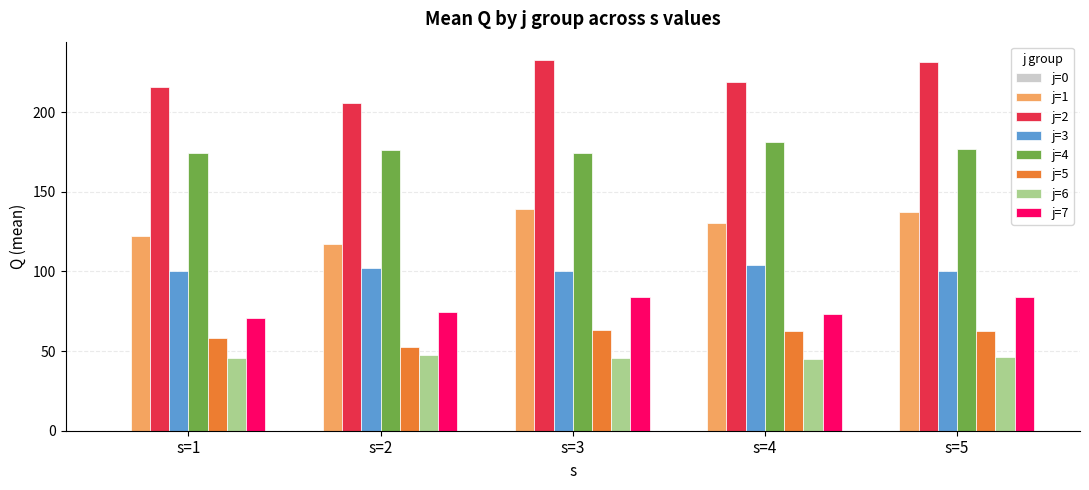

Is the value of j=1 at s=5 greater than the value of j=6 at s=2?

Yes